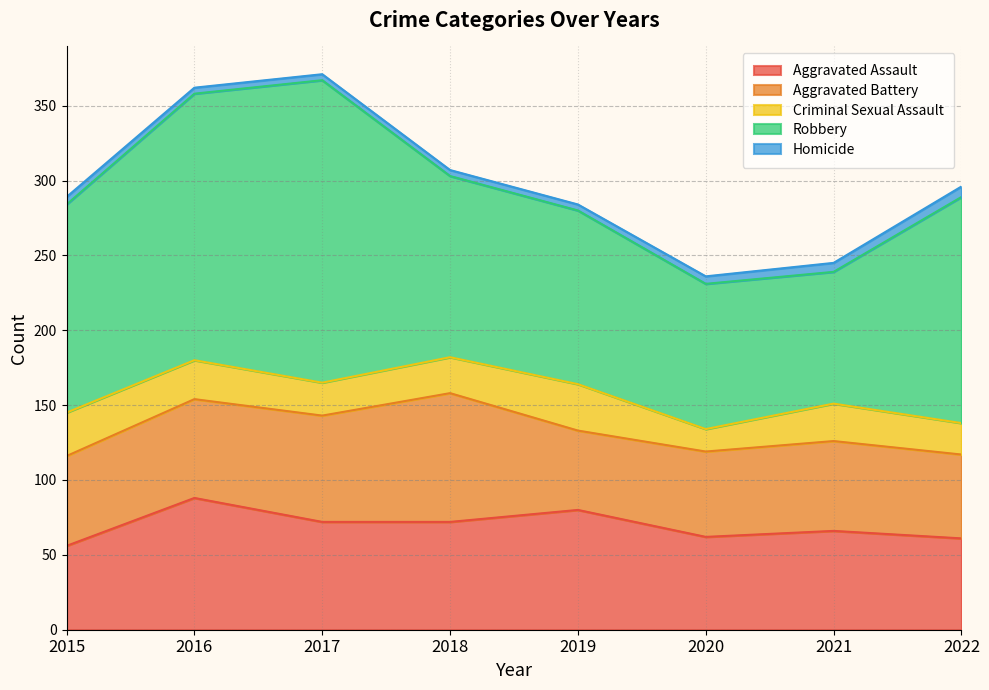

In Criminal Sexual Assault, how many points are lower than both neighbors (excluding endpoints)?

2